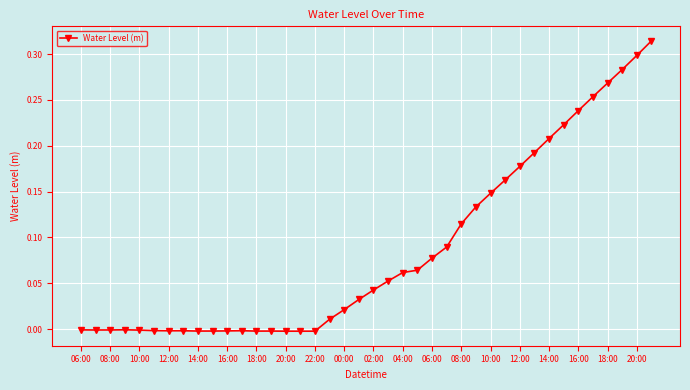

What is the sum of all values?

3.4